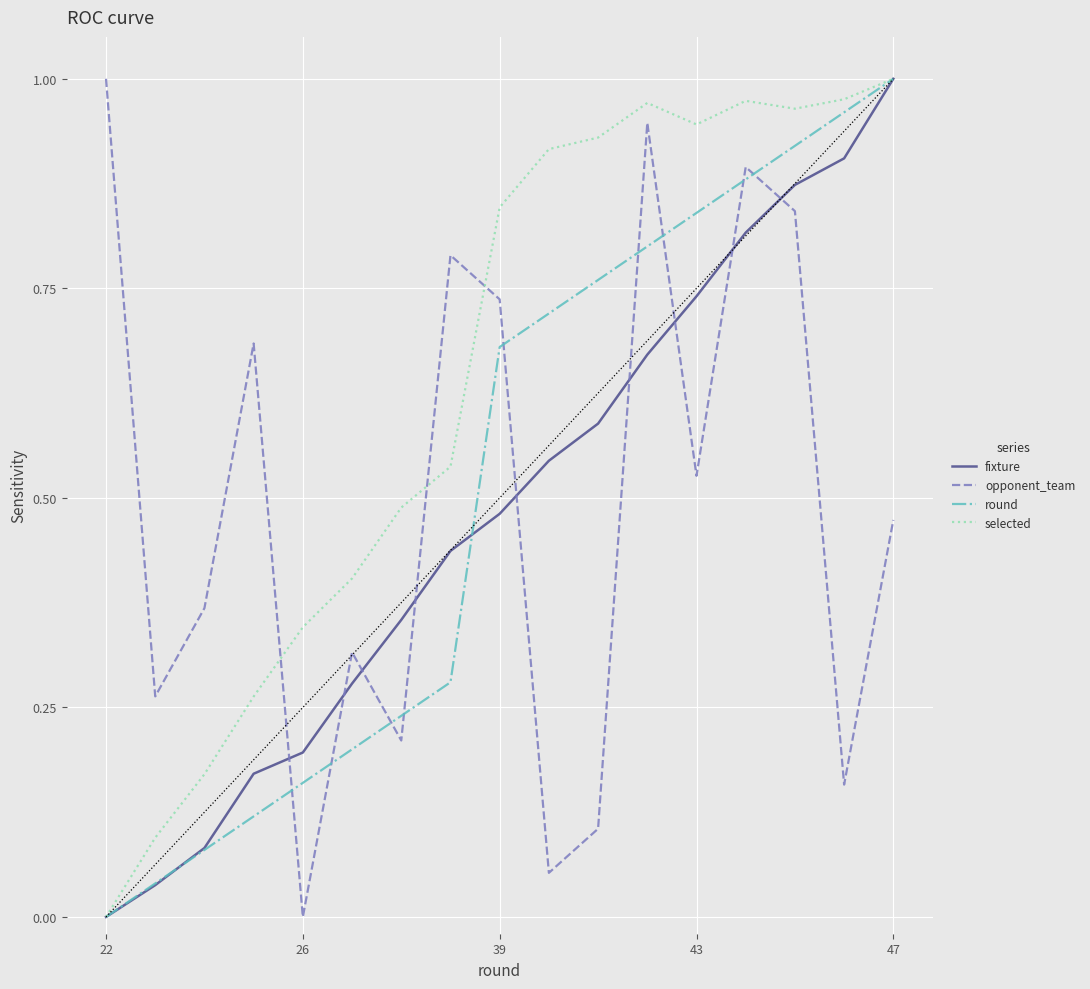

After their last crossing, which series has the higher values: opponent_team or selected?

selected